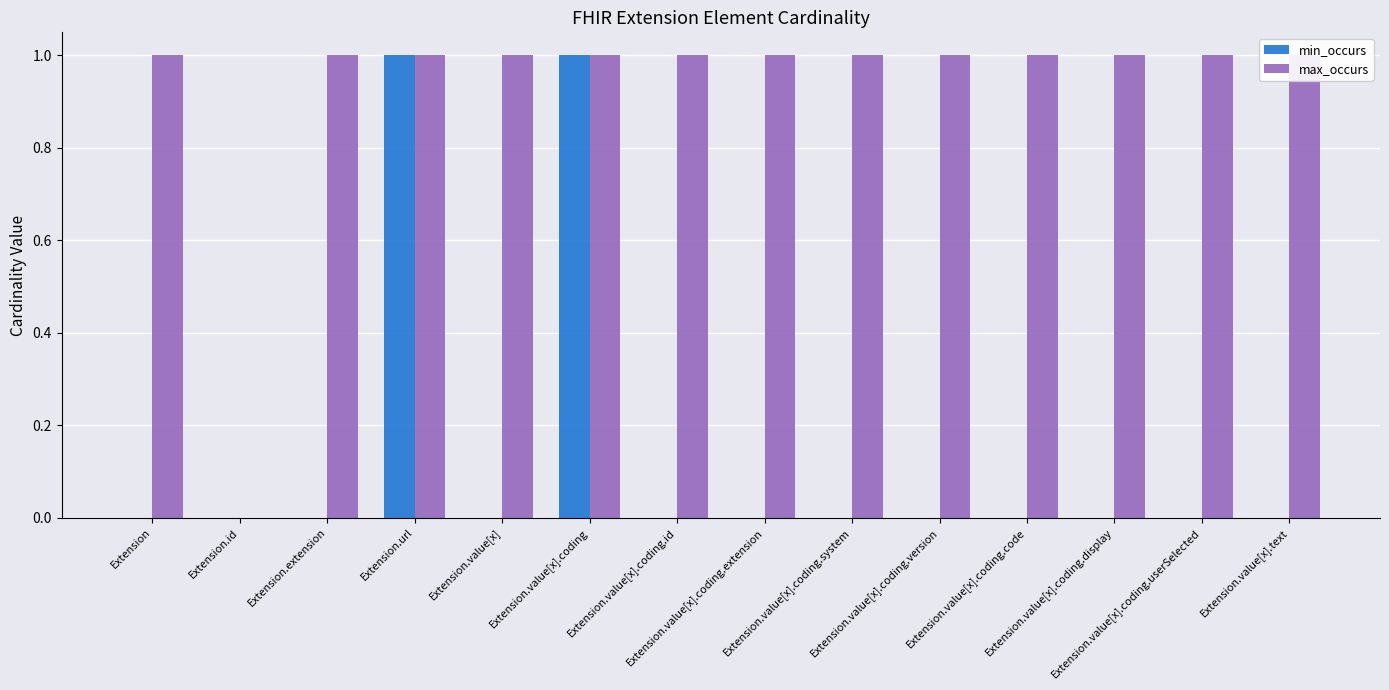

Rank the series at Extension.value[x].coding.version from lowest to highest value.

min_occurs, max_occurs